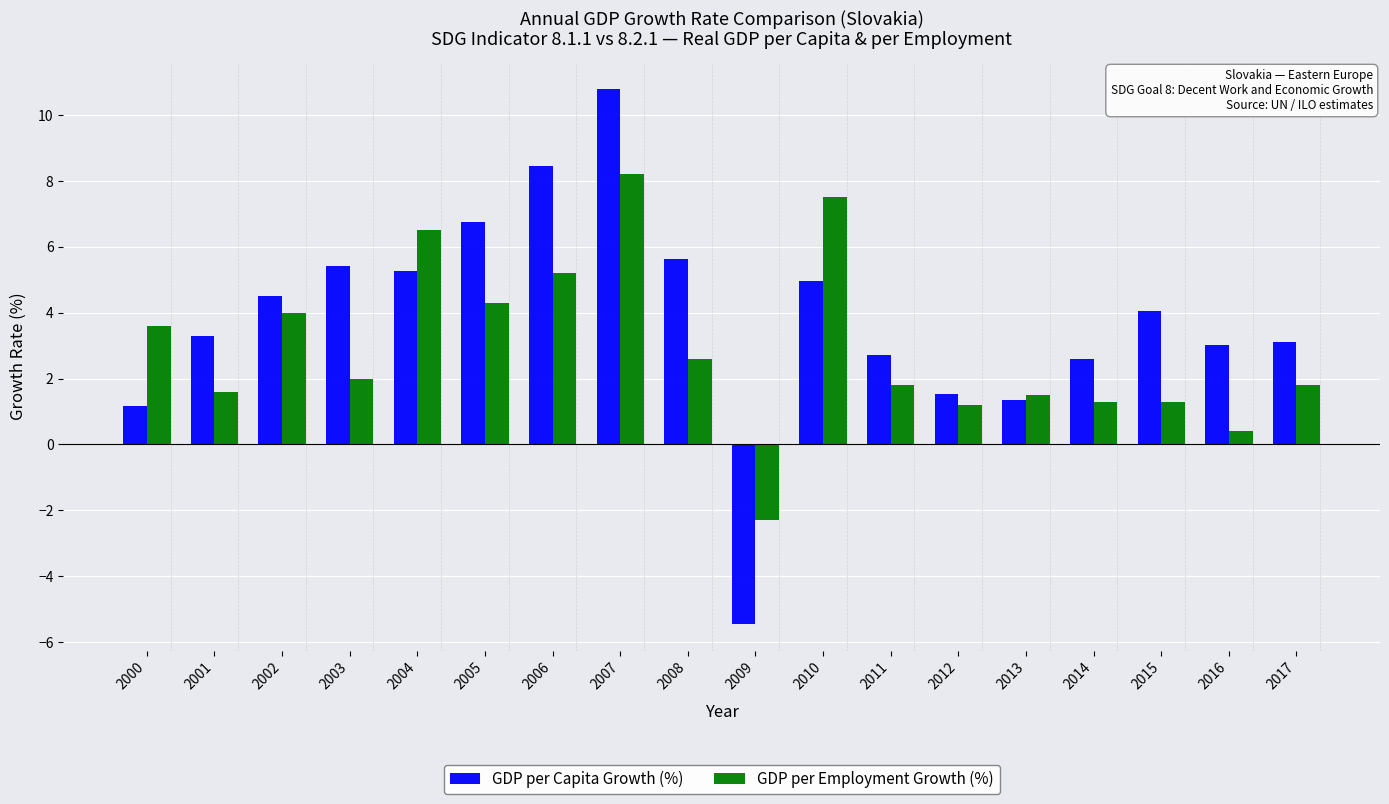

Which series has the largest range (max minus min)?

GDP per Capita Growth (%)